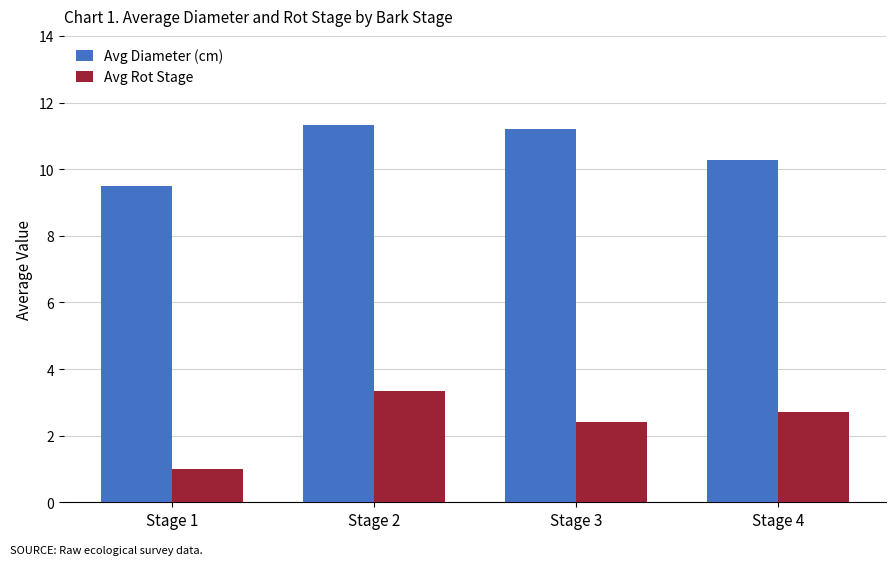

At which category is the sum across all series the highest?

Stage 2